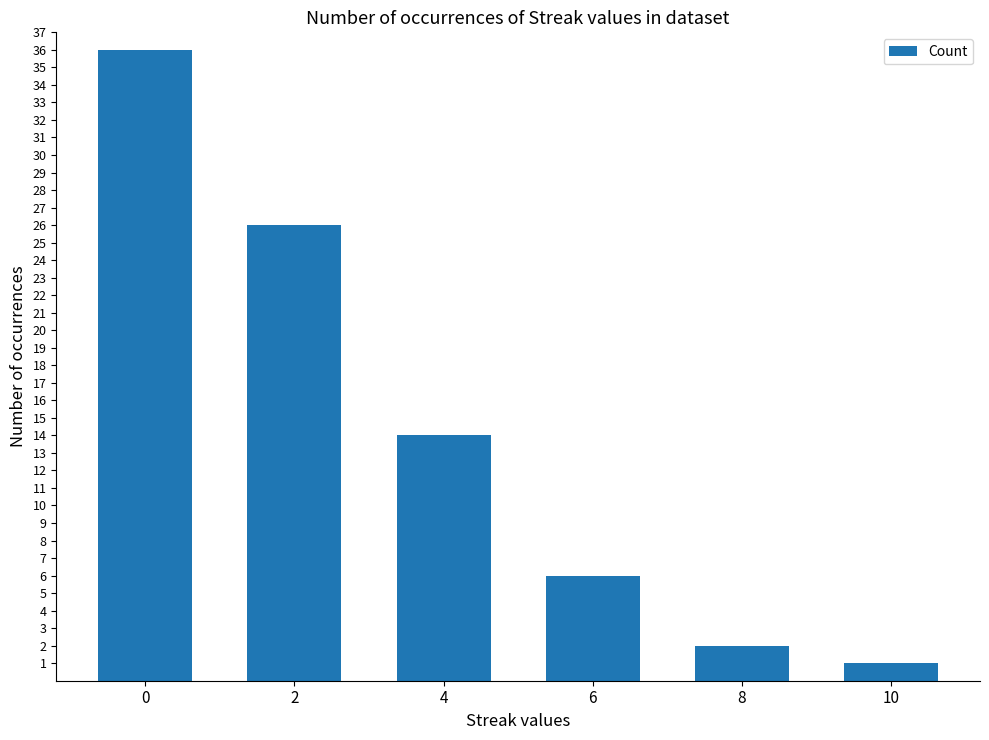

Which has a higher value, 6 or 4?

4